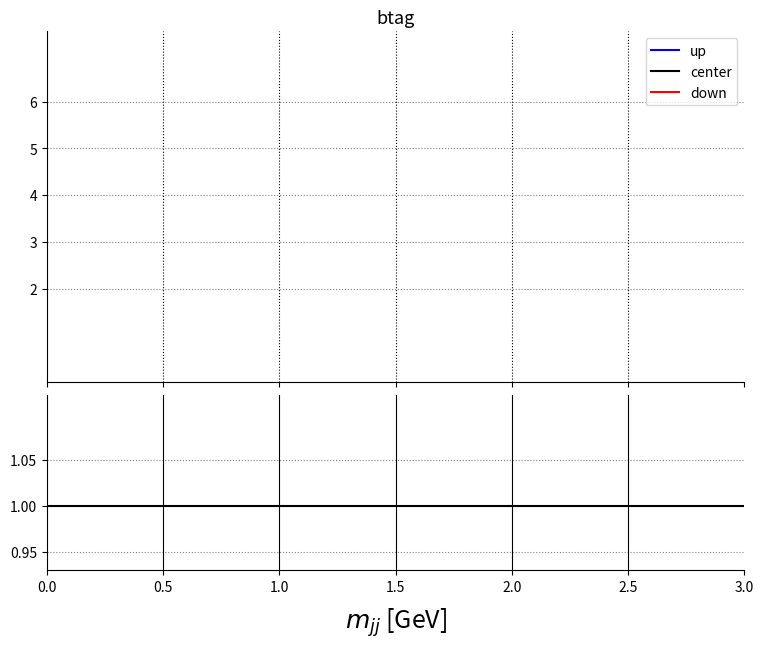

What is the sum of all down values?

19.6